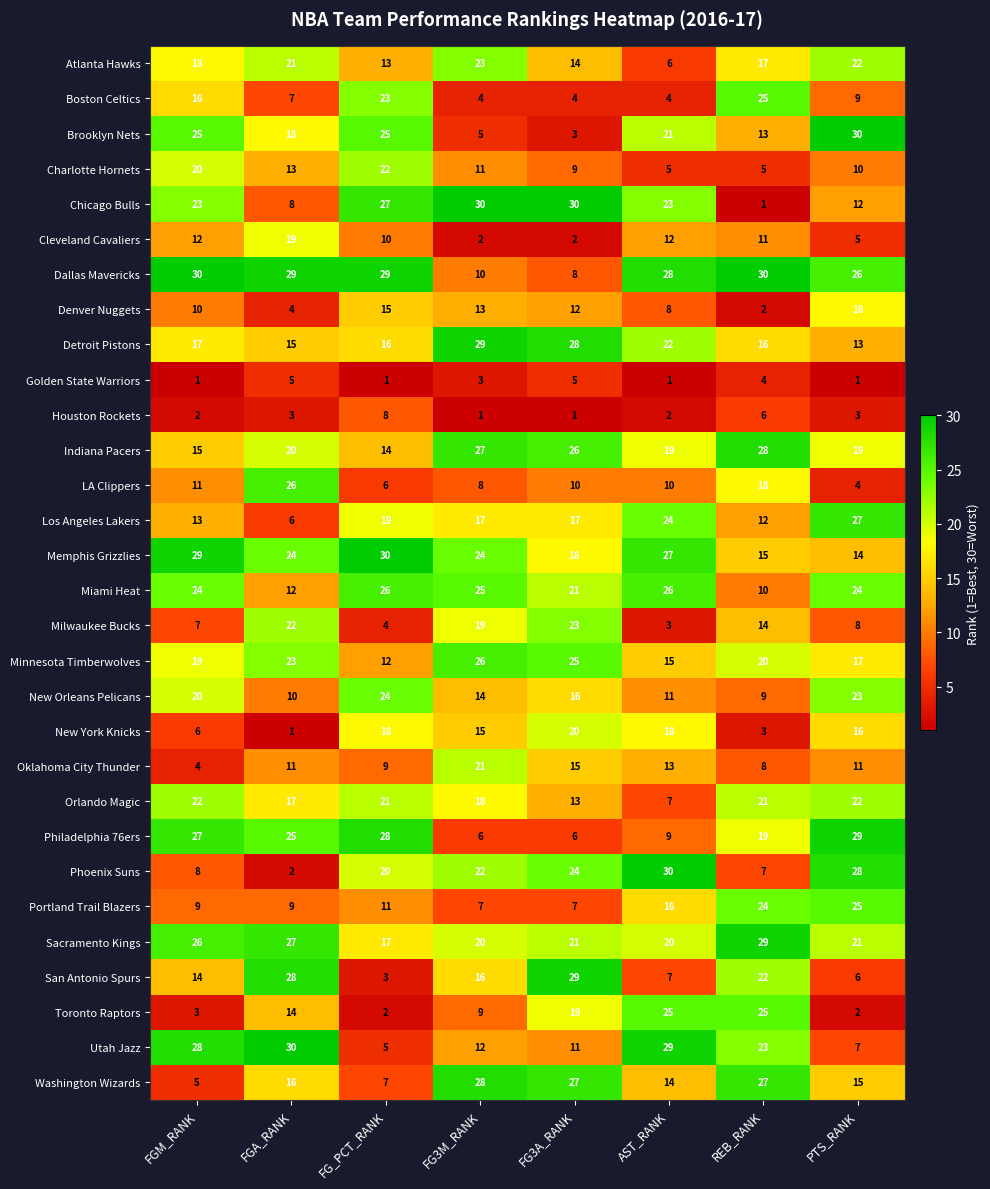

At which label does Denver Nuggets first exceed 12?

FG_PCT_RANK